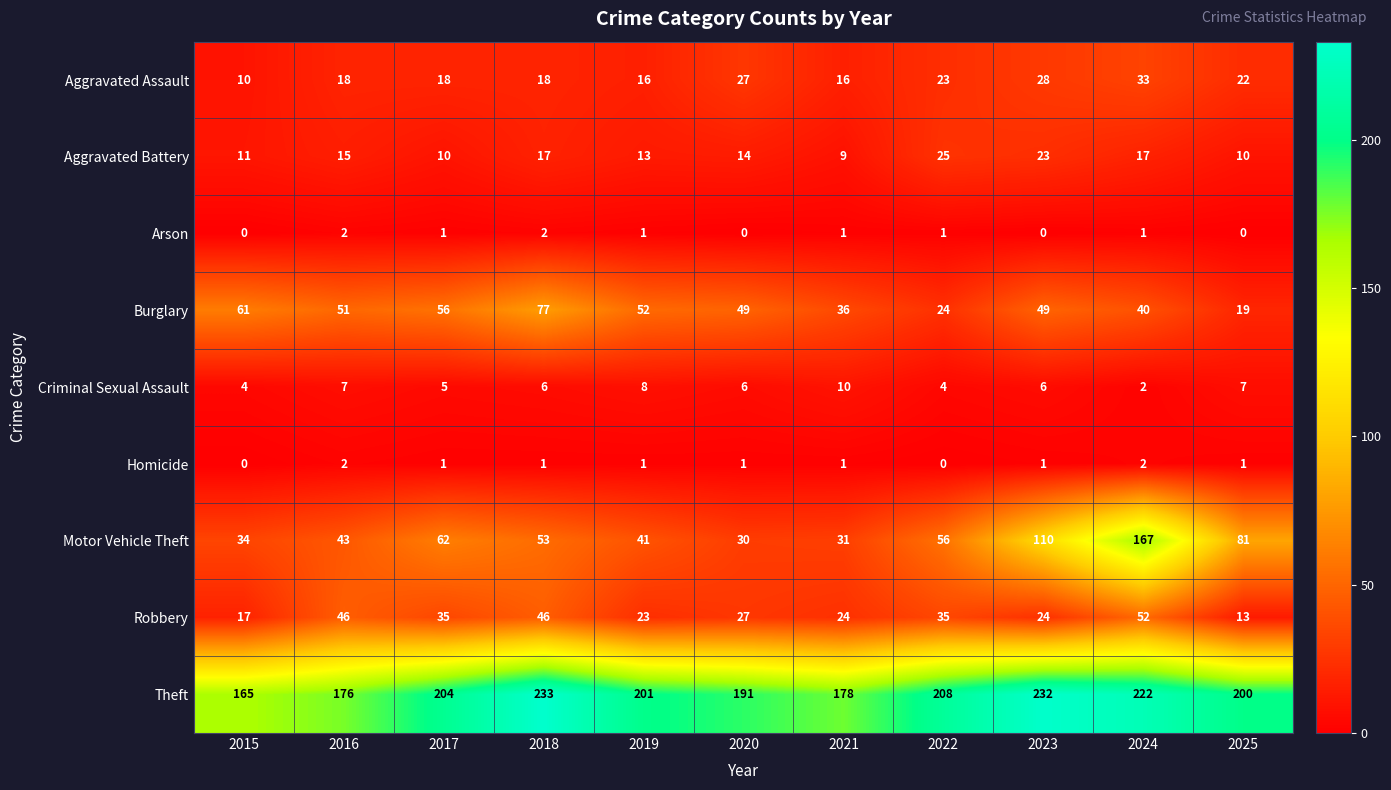

At which label does Aggravated Battery first exceed 14?

2016